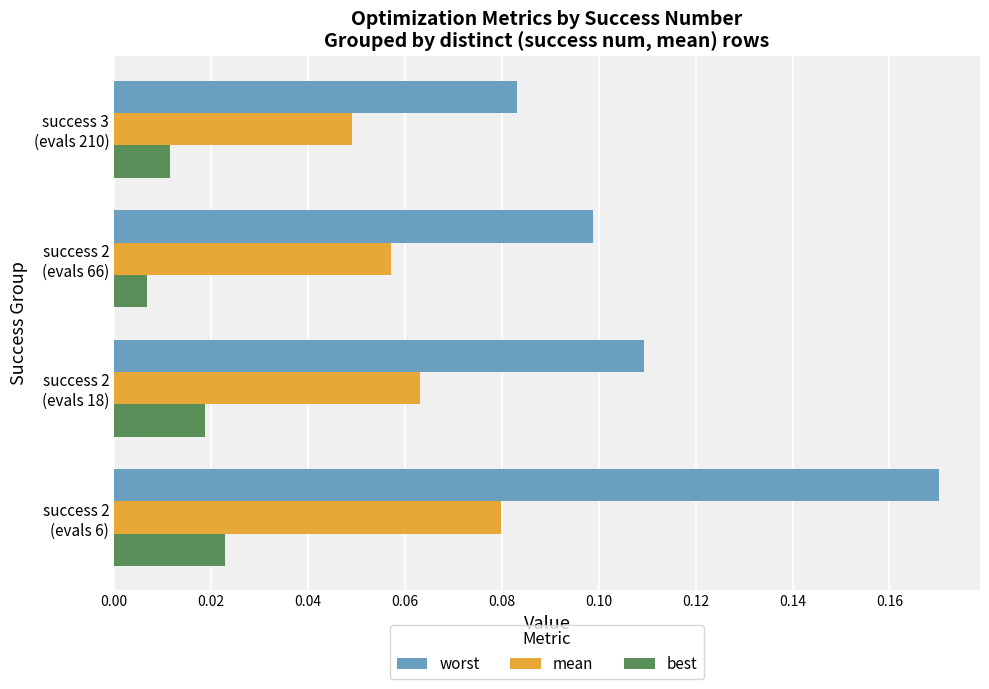

Which series has the widest spread of values?

worst